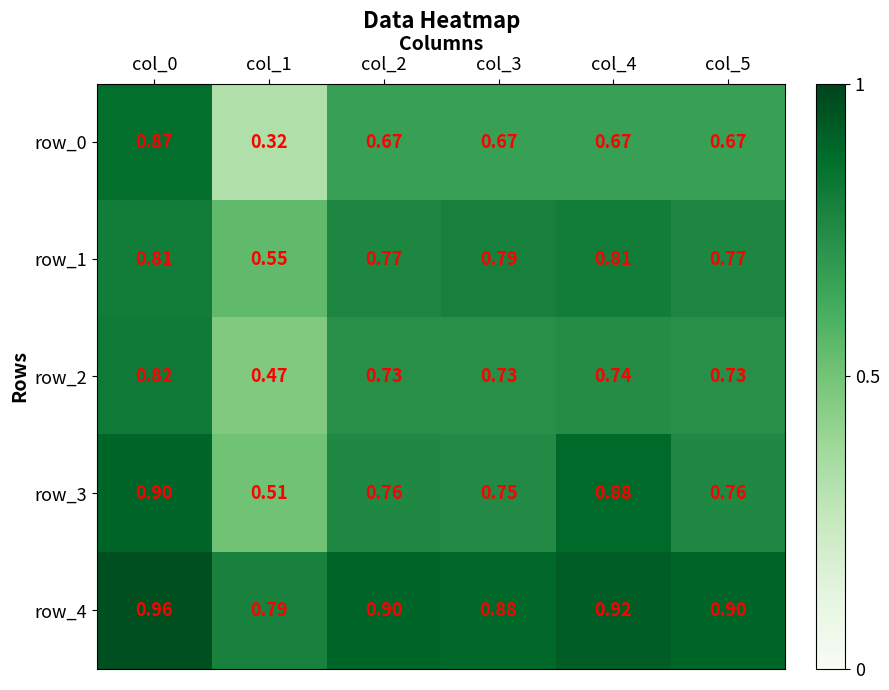

Which category has the highest value across all series?

col_0